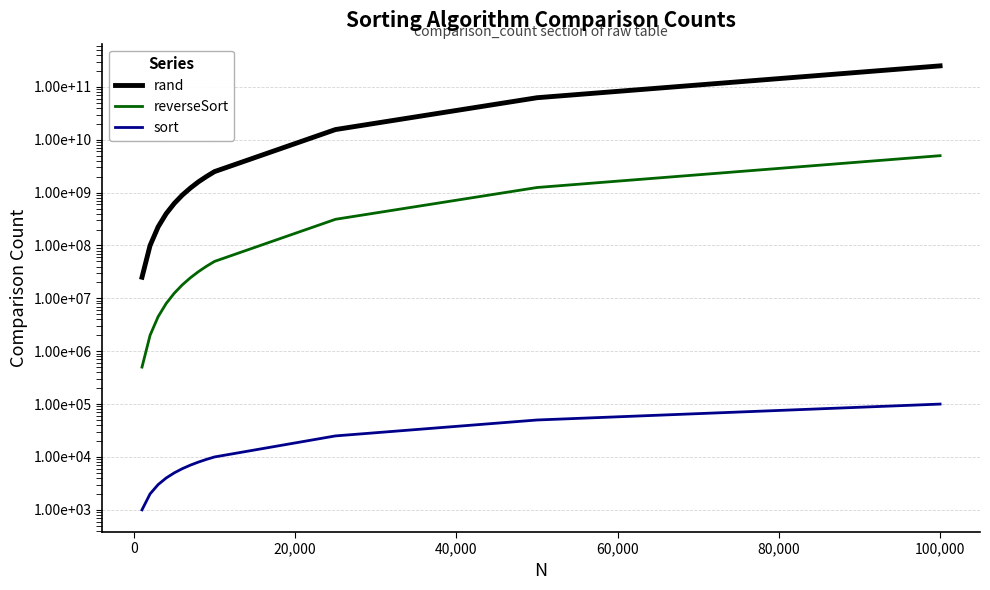

Which has a higher value, 40,000 or 60,000?

60,000